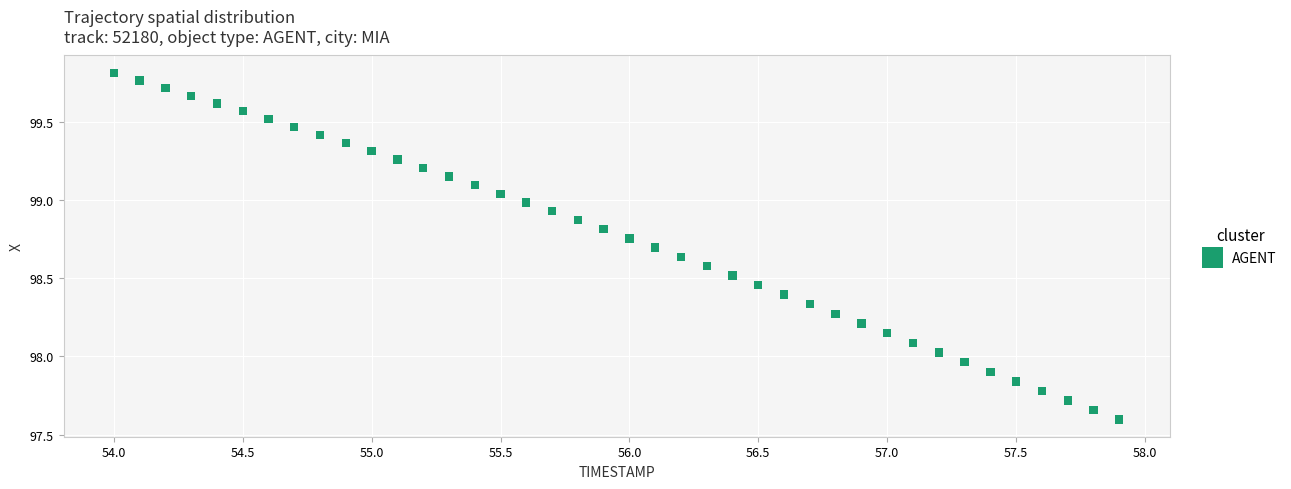

What is the range of Y values (max minus min)?

2.2